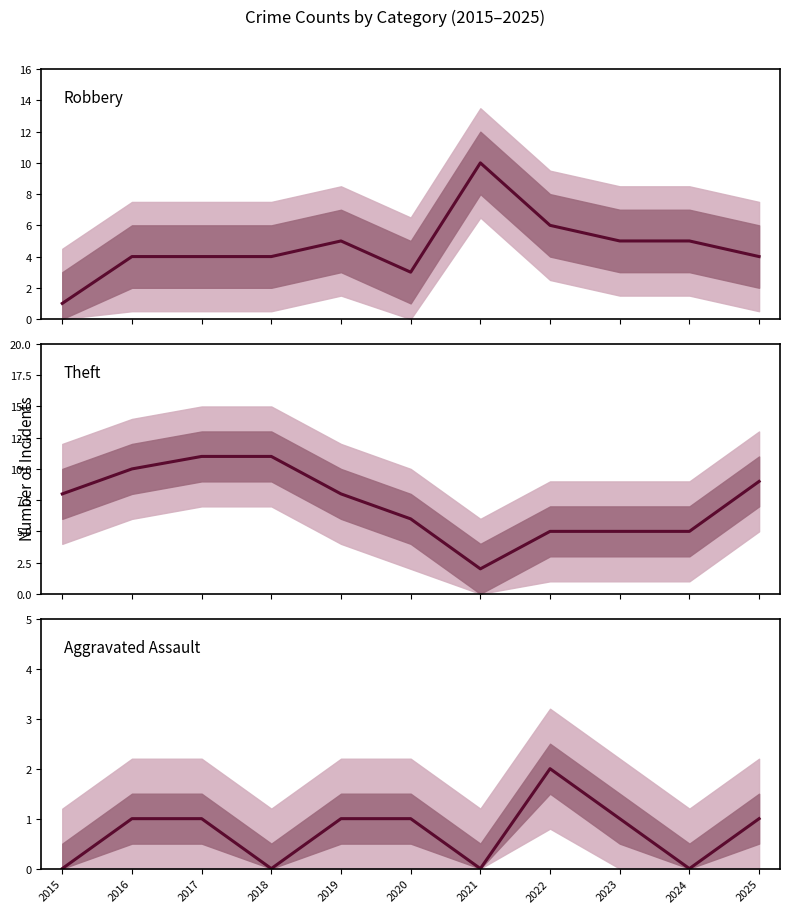

Reading left to right, extract all data points from this chart.

Robbery: 1	4	4	4	5	3	10	6	5	5	4
Theft: 8	10	11	11	8	6	2	5	5	5	9
Aggravated Assault: 0	1	1	0	1	1	0	2	1	0	1